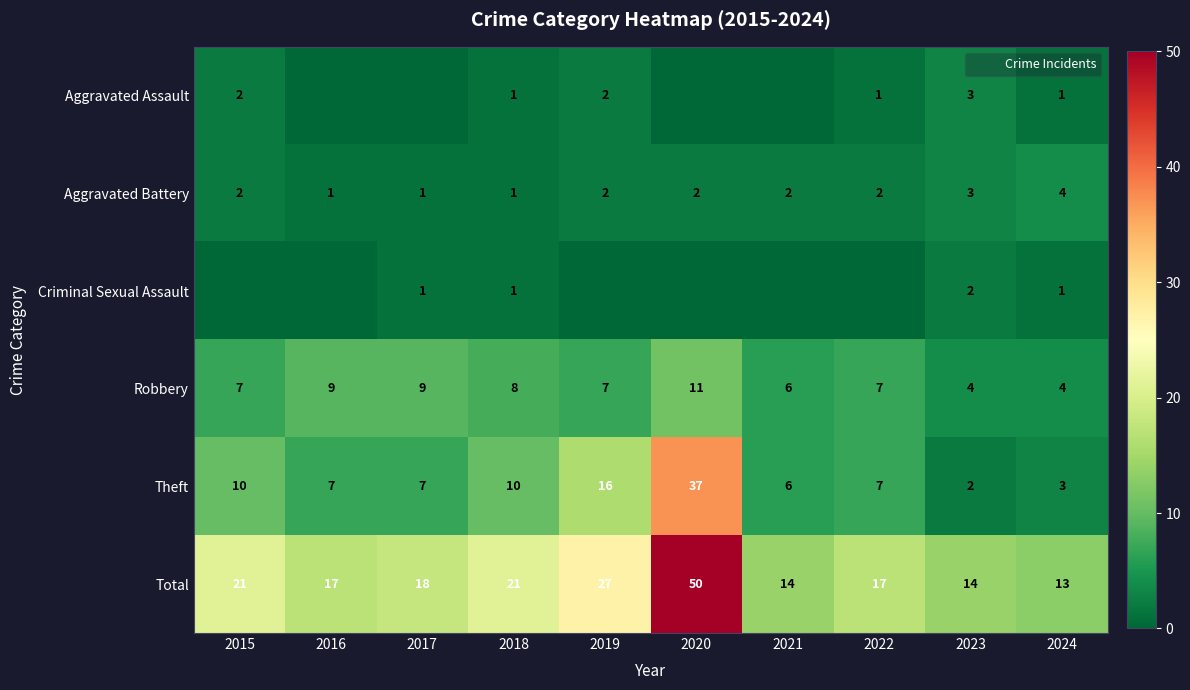

What value does the Criminal Sexual Assault series have at 2023?

2